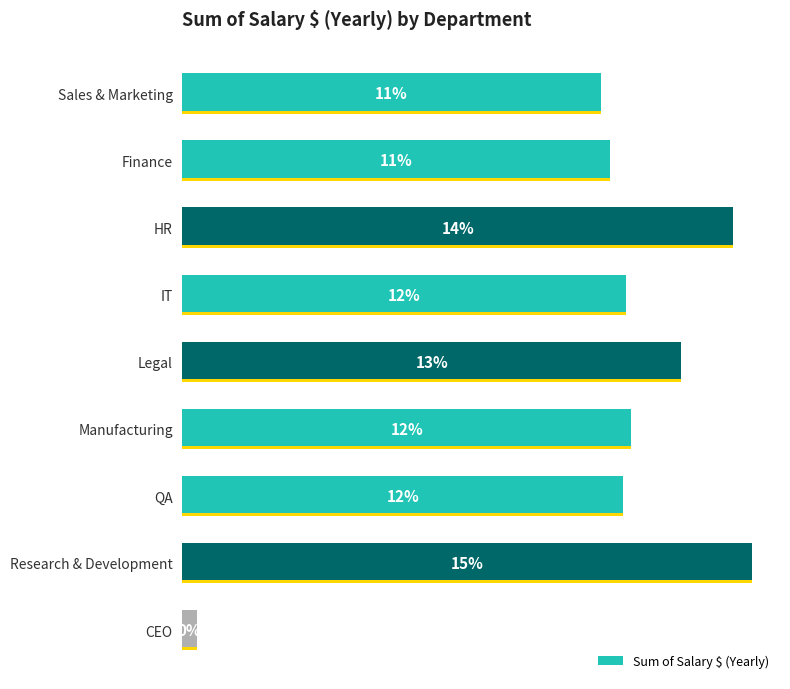

Are the bars horizontal?

Yes